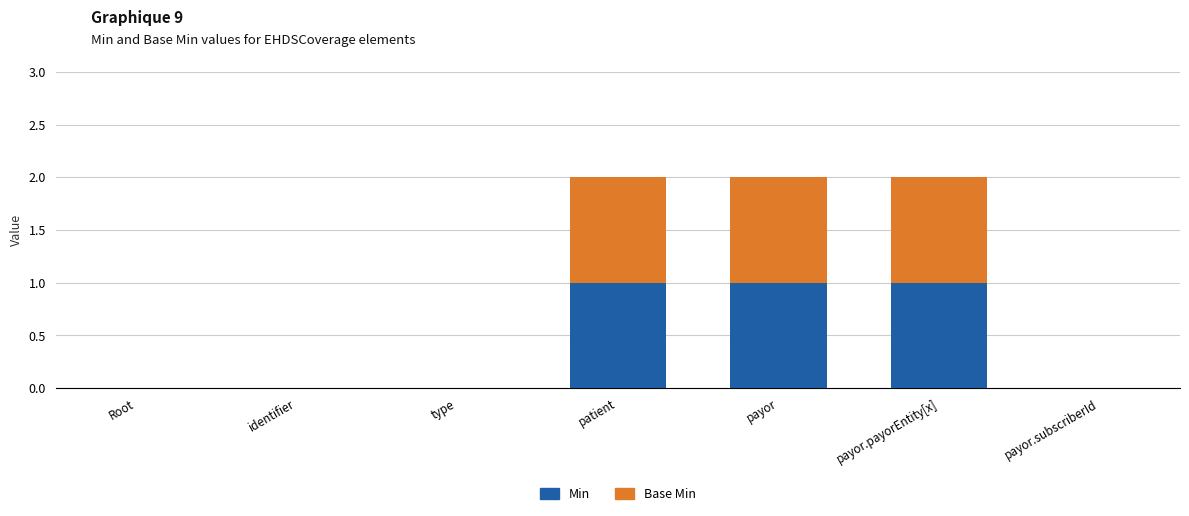

True or false: Min has a value of 0 at payor.subscriberId.

True